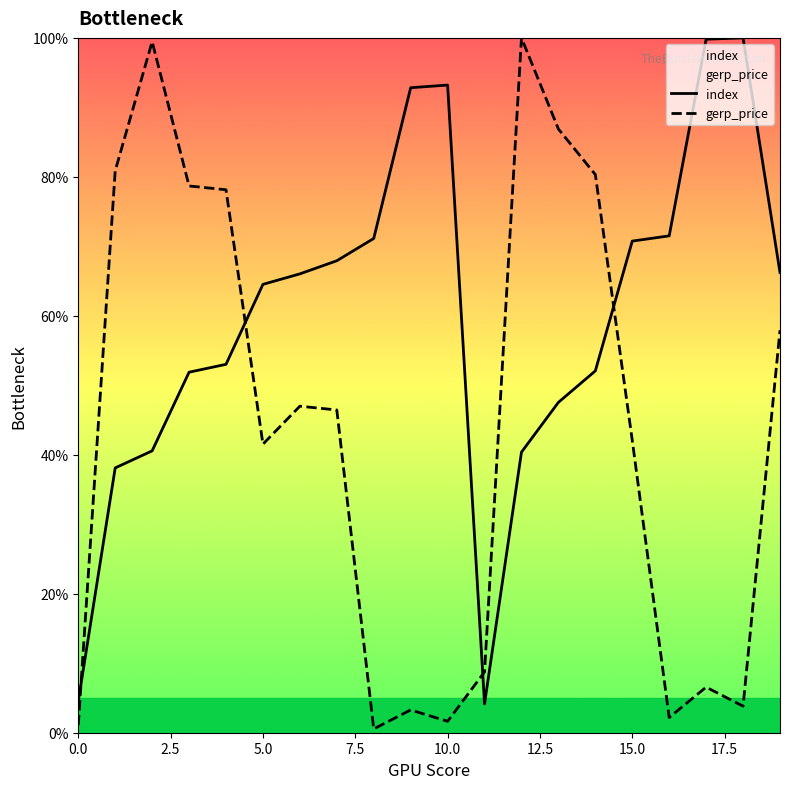

What is the difference between the maximum and minimum values in the index series?

95.8